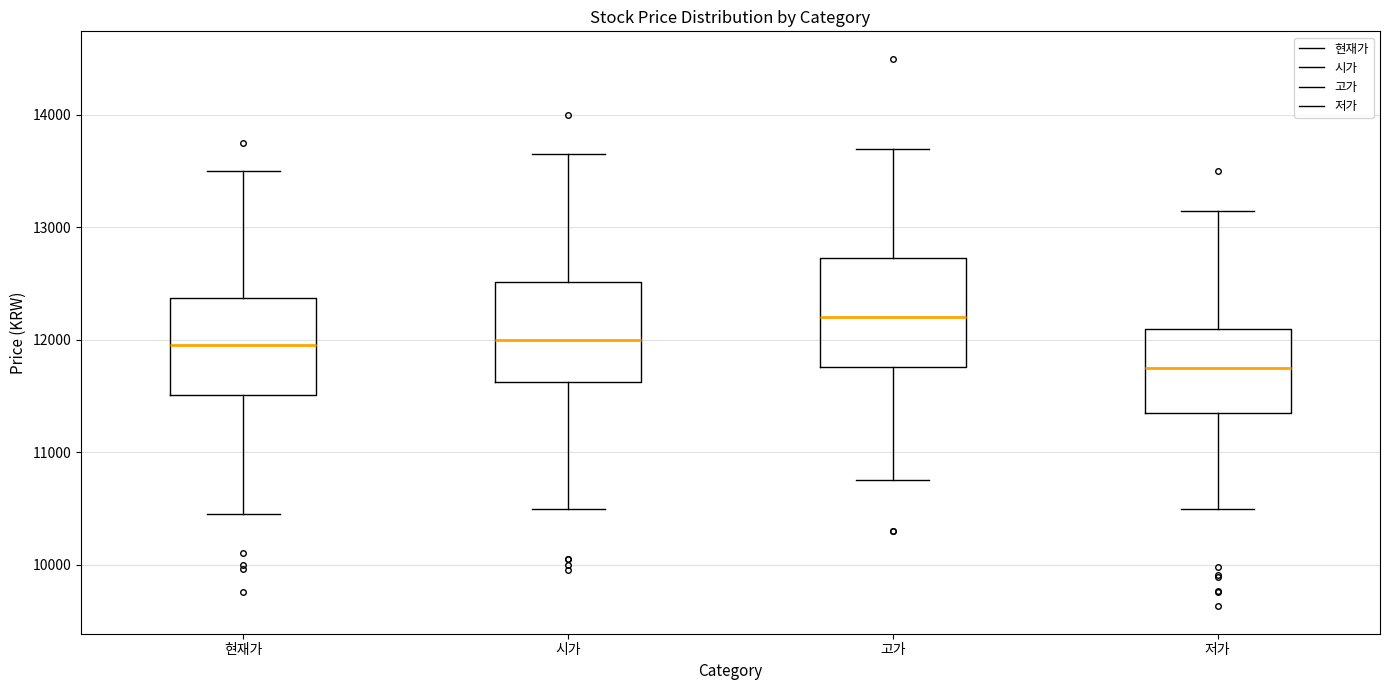

Where does the median line of the box for 고가 sit on the y-axis? The values are not printed on the chart, so give them approximately, as read against the axis.

12200